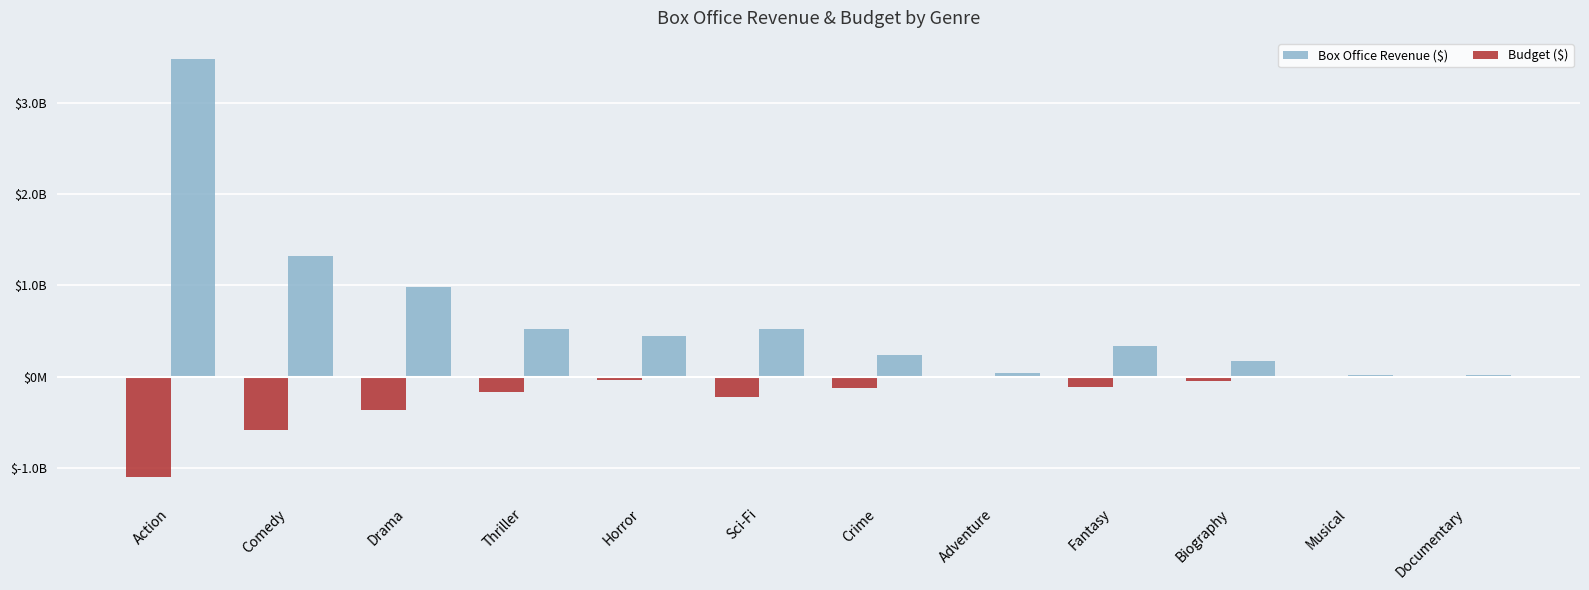

Is the value of Budget ($) at Sci-Fi greater than the value of Box Office Revenue ($) at Biography?

No